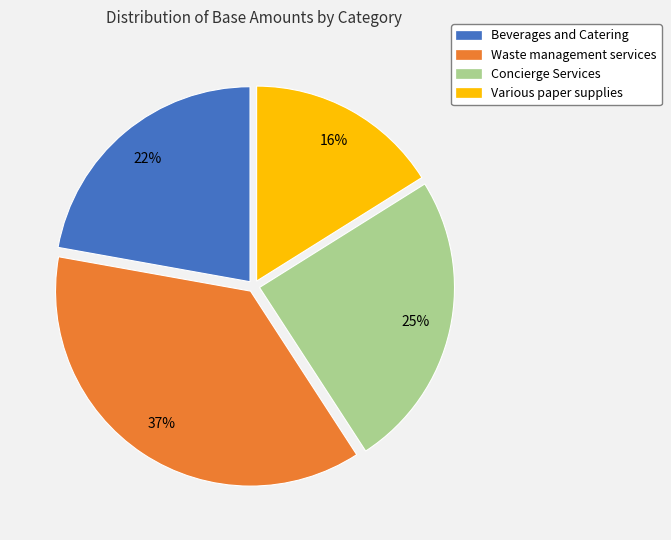

True or false: Waste management services accounts for 37% of the total.

True